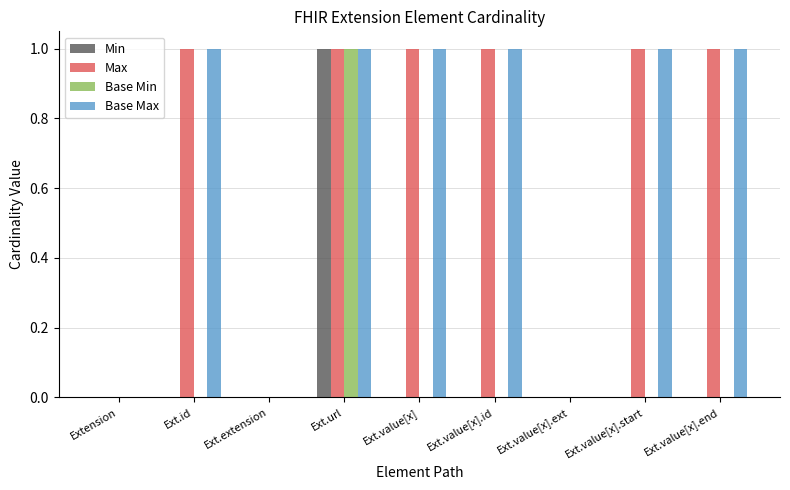

Reading right to left, list all the values displayed in this chart.

Min: Ext.value[x].end=0	Ext.value[x].start=0	Ext.value[x].ext=0	Ext.value[x].id=0	Ext.value[x]=0	Ext.url=1	Ext.extension=0	Ext.id=0	Extension=0
Max: Ext.value[x].end=1	Ext.value[x].start=1	Ext.value[x].ext=0	Ext.value[x].id=1	Ext.value[x]=1	Ext.url=1	Ext.extension=0	Ext.id=1	Extension=0
Base Min: Ext.value[x].end=0	Ext.value[x].start=0	Ext.value[x].ext=0	Ext.value[x].id=0	Ext.value[x]=0	Ext.url=1	Ext.extension=0	Ext.id=0	Extension=0
Base Max: Ext.value[x].end=1	Ext.value[x].start=1	Ext.value[x].ext=0	Ext.value[x].id=1	Ext.value[x]=1	Ext.url=1	Ext.extension=0	Ext.id=1	Extension=0